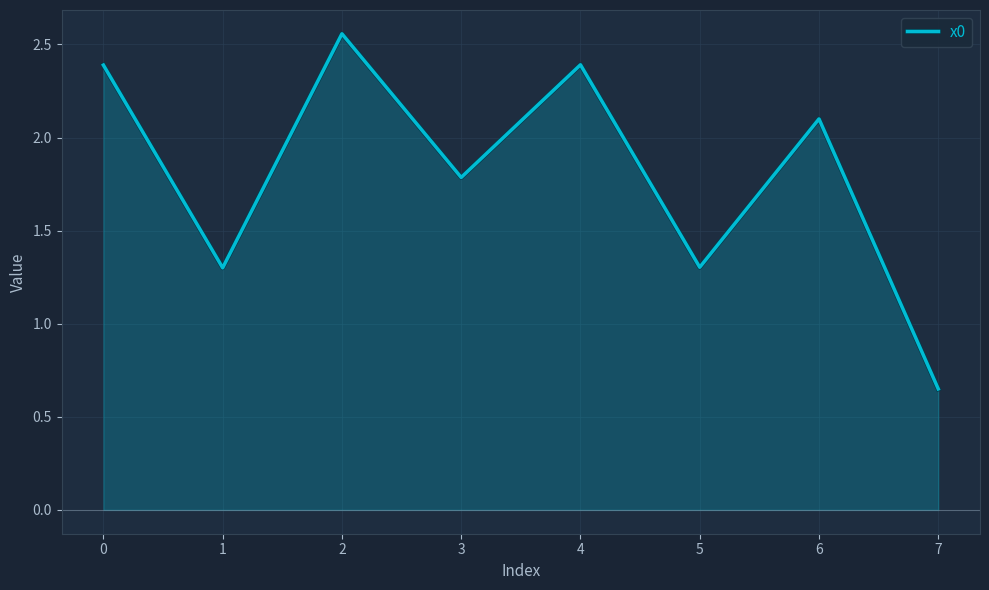

What is the sum of all values?

14.5